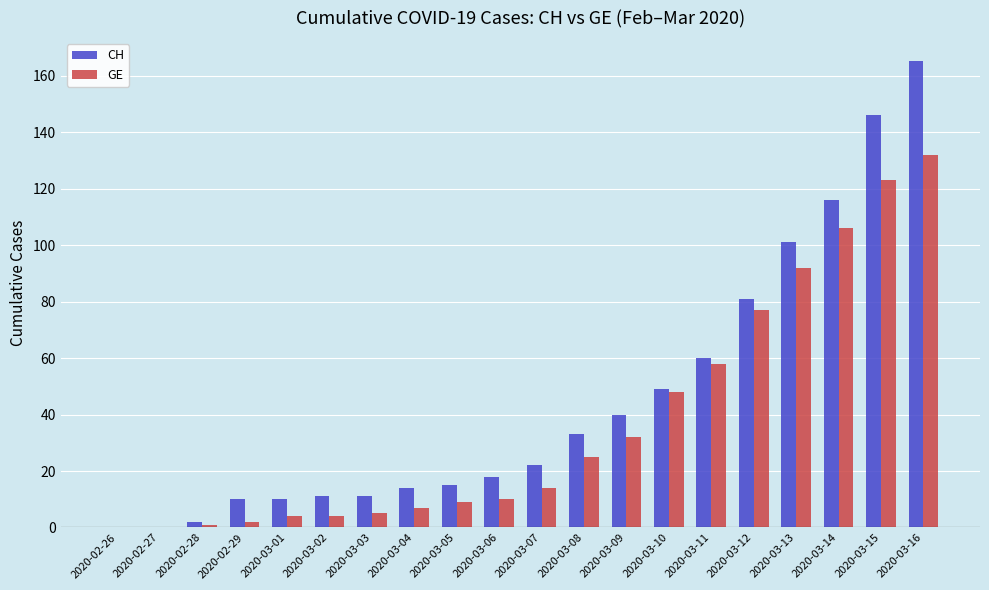

What is the greatest value displayed?

165